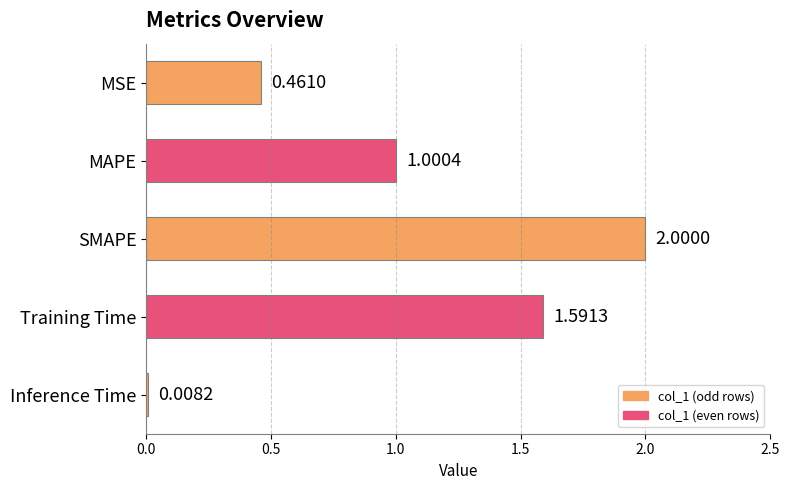

Which category has the highest value across all series?

SMAPE